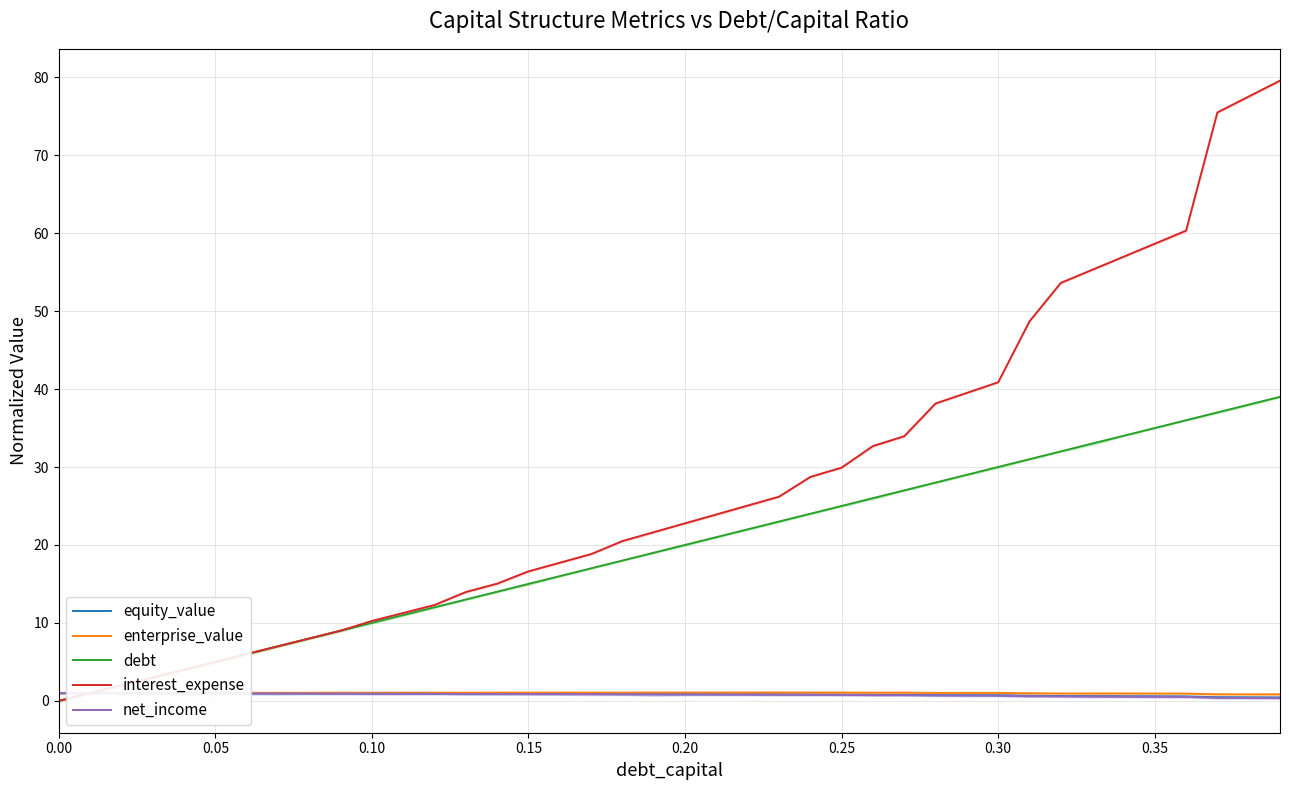

How many times do debt and interest_expense cross each other?

1